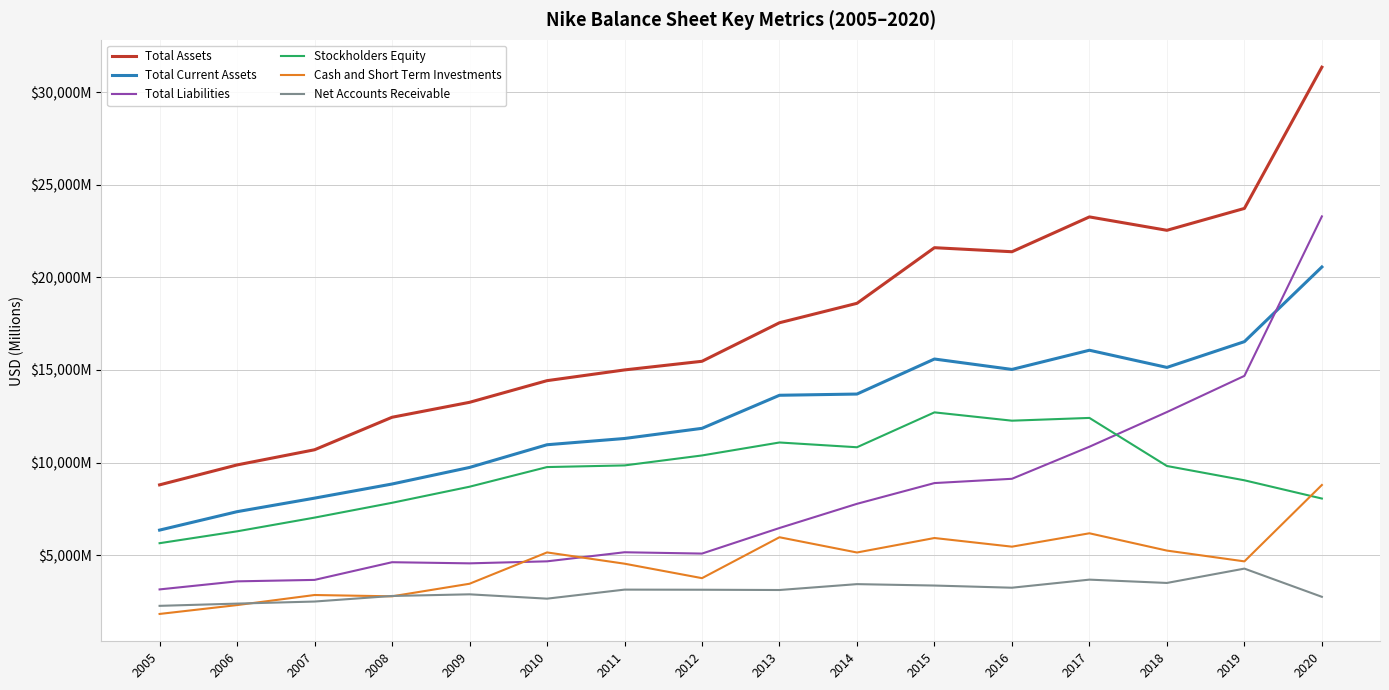

List the series in order of their peak value, highest first.

Total Assets, Total Liabilities, Total Current Assets, Stockholders Equity, Cash and Short Term Investments, Net Accounts Receivable